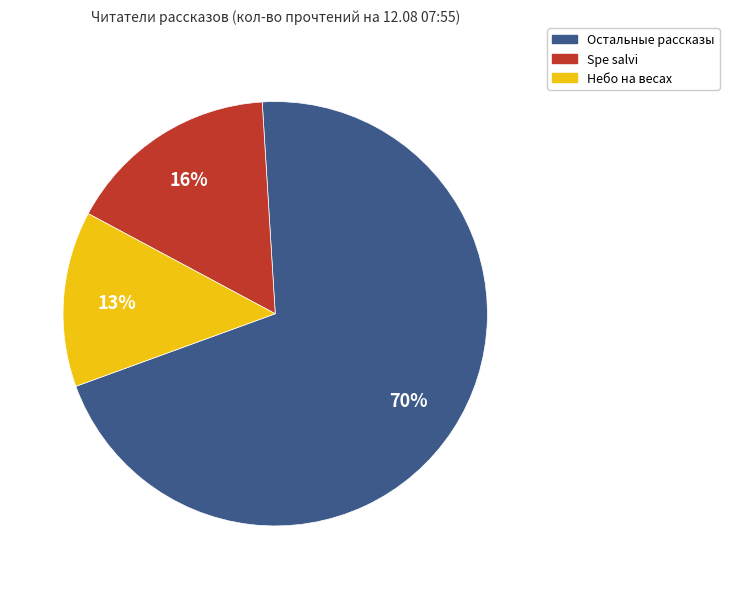

To the nearest percent, what is the average slice percentage?

33%